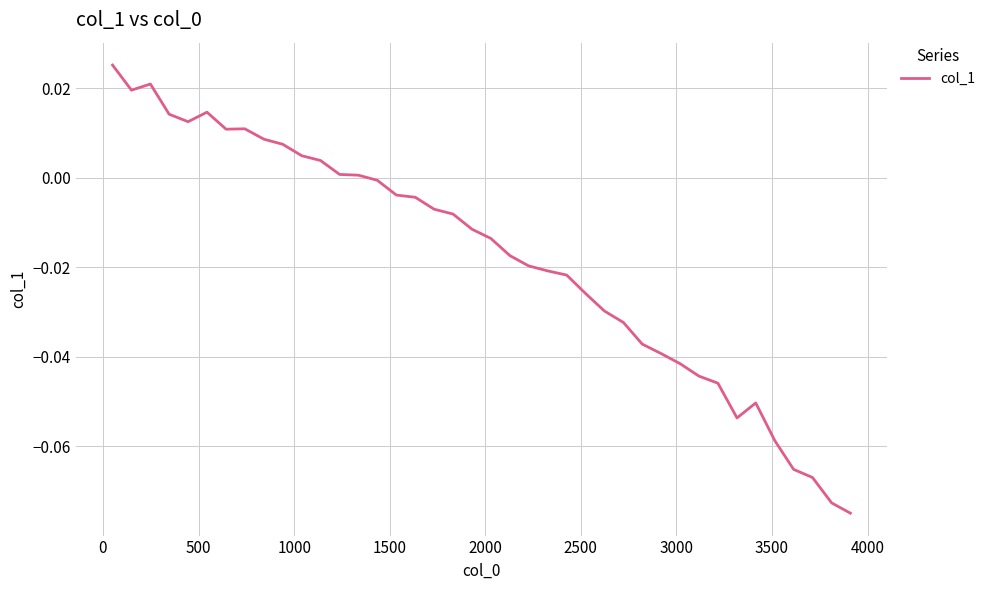

Does the chart display data point markers on the line(s)?

No